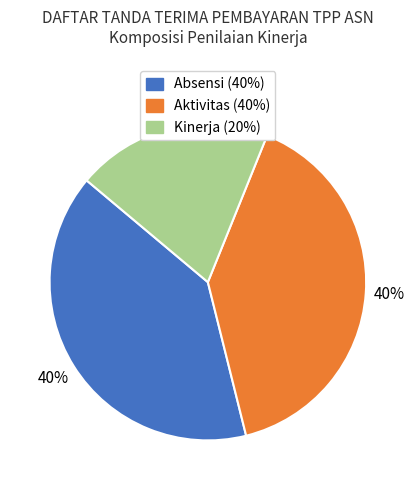

Is there a majority slice in this chart?

No